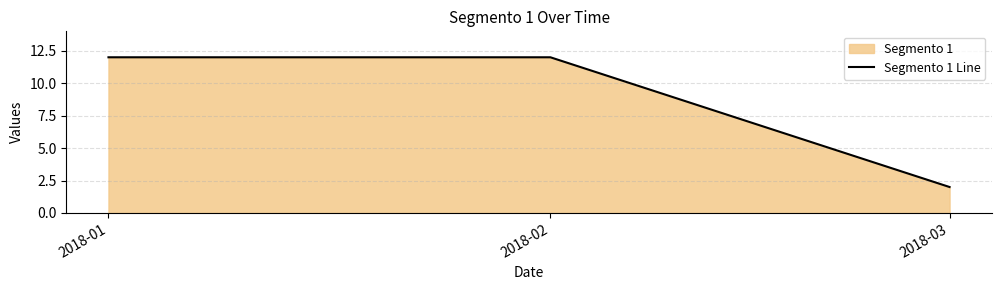

Which has a higher value, 2018-02 or 2018-01?

2018-02